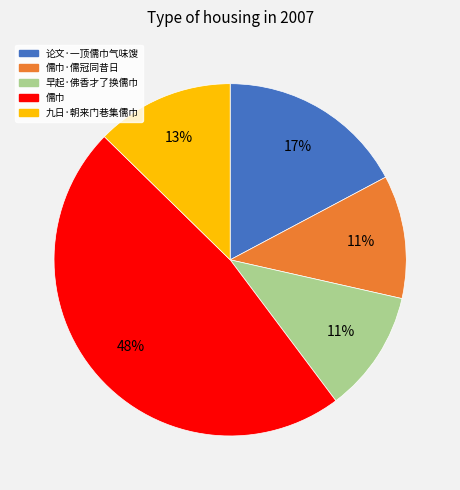

Between 九日·朝来门巷集儒巾 and 早起·佛香才了换儒巾, which is larger?

九日·朝来门巷集儒巾